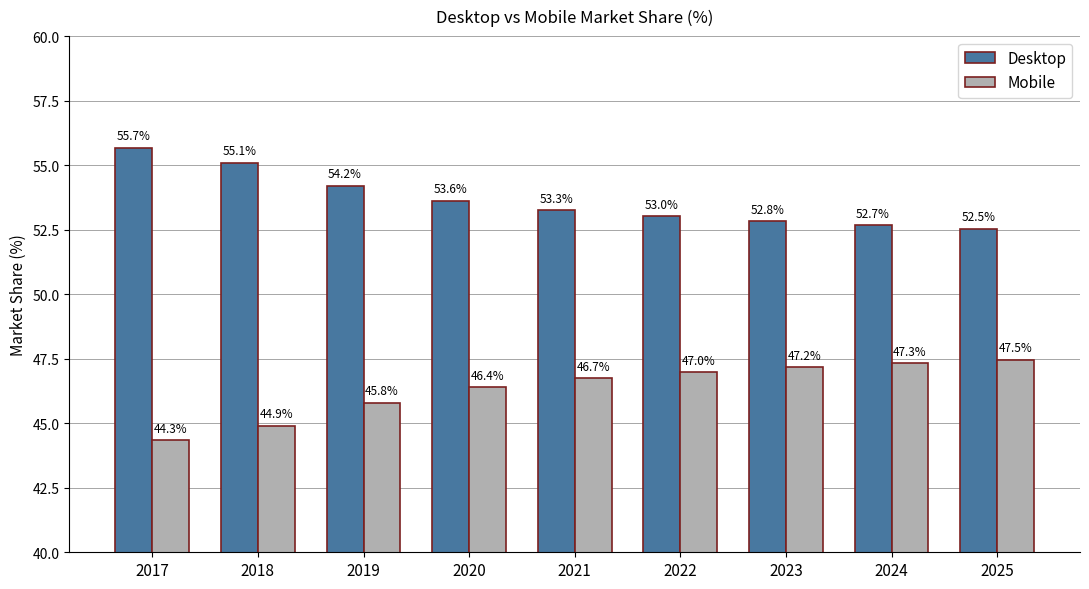

What is the difference between the second highest and second lowest values in the Mobile series?

2.4